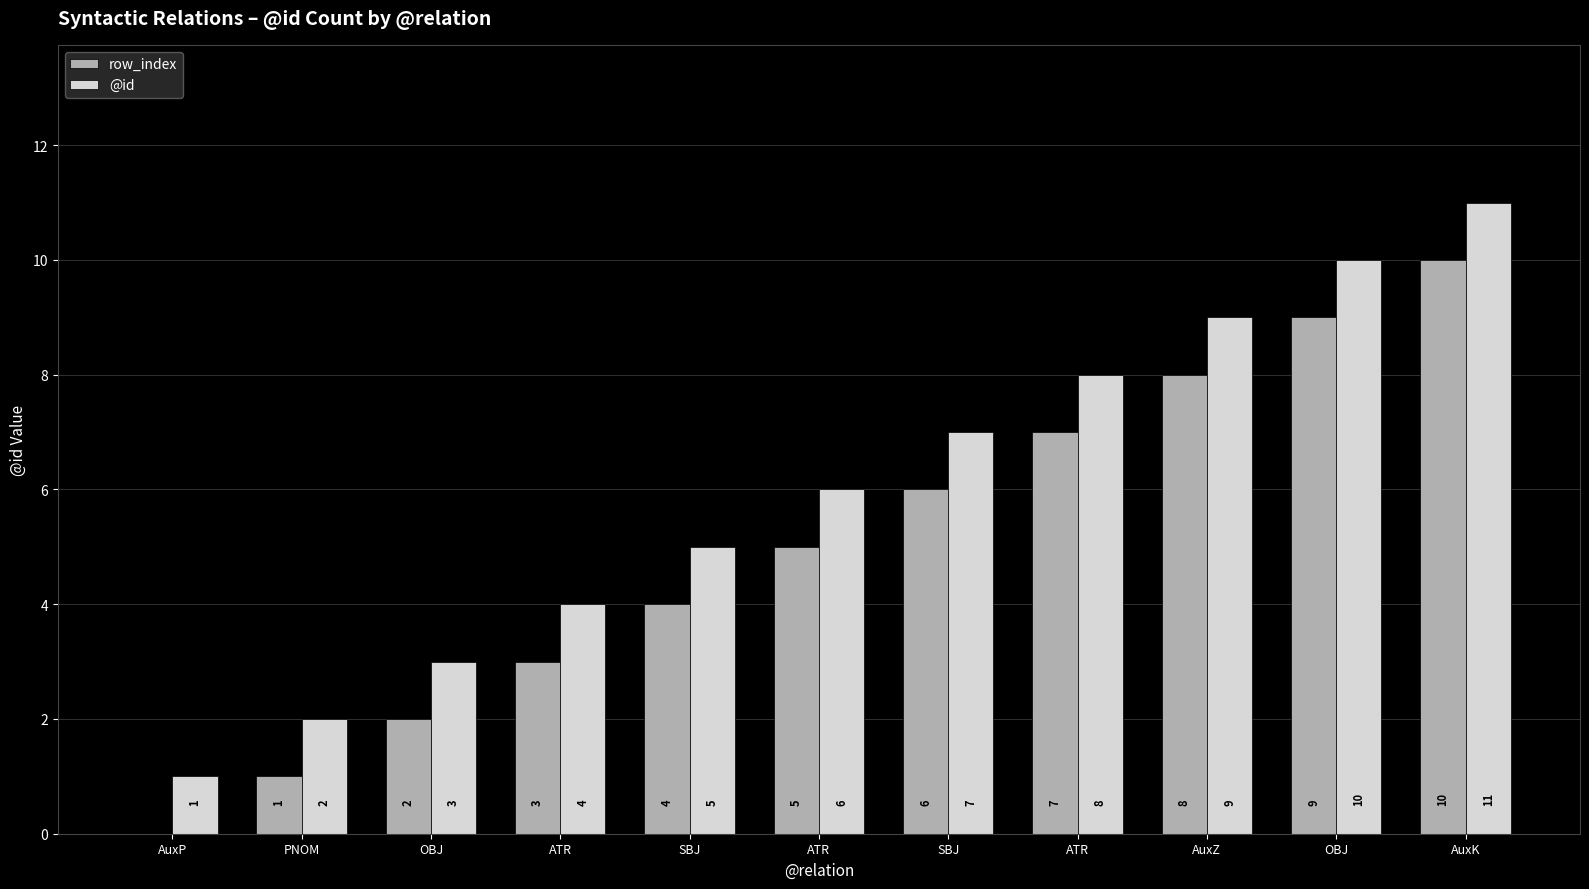

Which series has the largest total across all categories?

@id